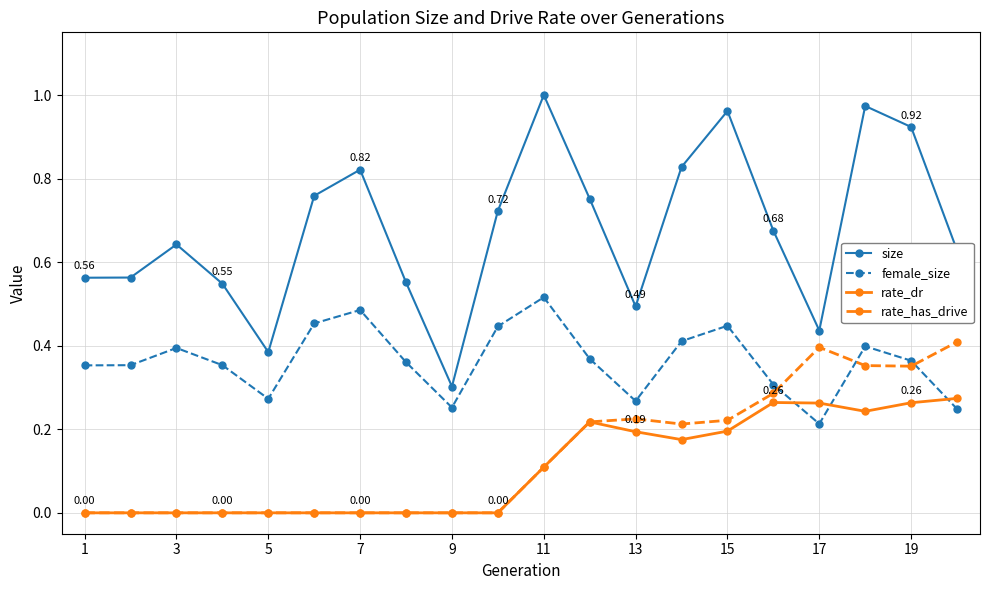

True or false: size and rate_has_drive intersect in this chart.

False